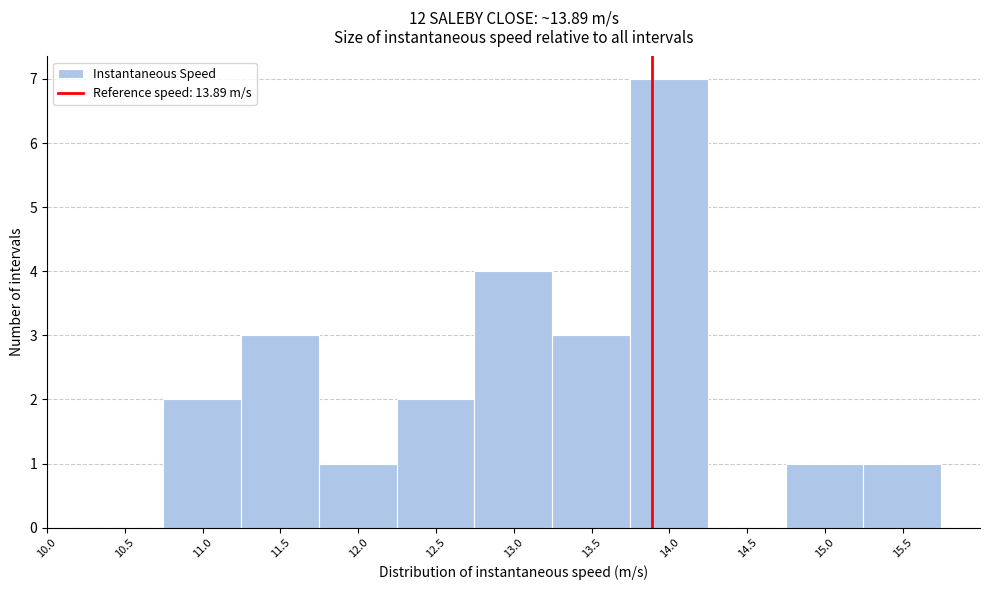

Reading left to right, transcribe this chart: for each bar, give the range it covers on the x-axis and its height. Neither the bar edges nor the heights are printed on the chart, so give them approximately, as read against the axes.

10.75 to 11.25: 2
11.25 to 11.75: 3
11.75 to 12.25: 1
12.25 to 12.75: 2
12.75 to 13.25: 4
13.25 to 13.75: 3
13.75 to 14.25: 7
14.25 to 14.75: 0
14.75 to 15.25: 1
15.25 to 15.75: 1